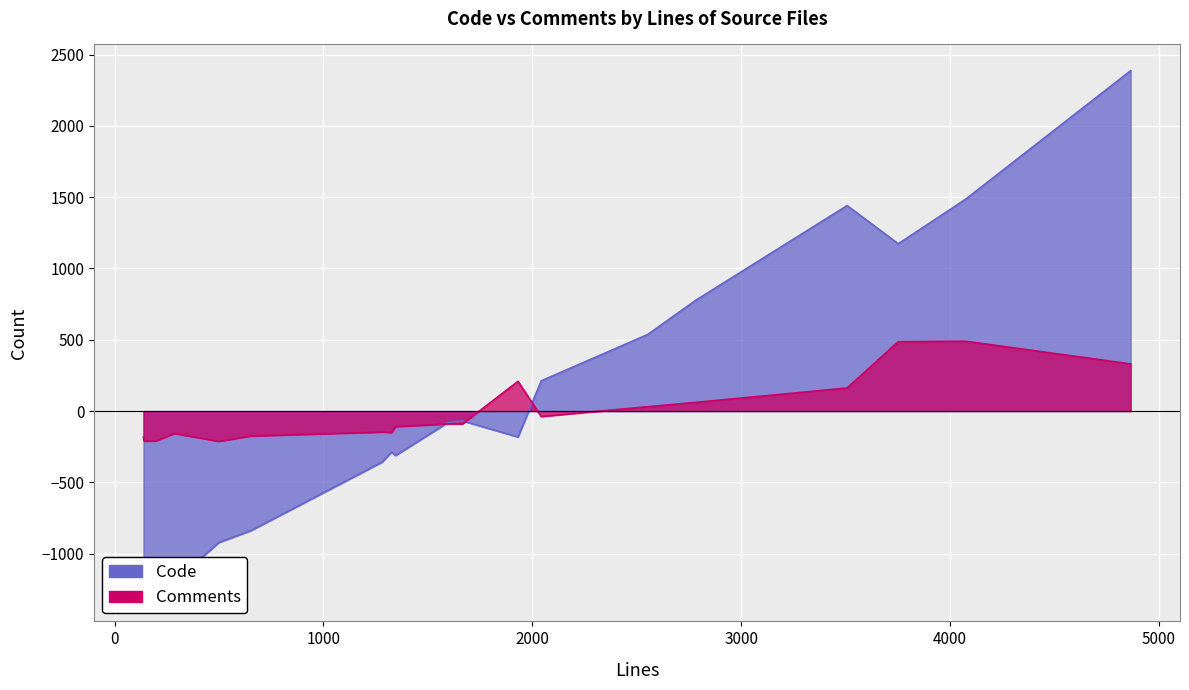

What is the sum of the Code values at tool_msgs.c and gskit.c?

1142